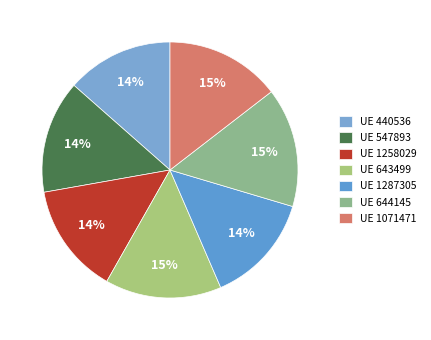

Count the number of slices in the pie.

7